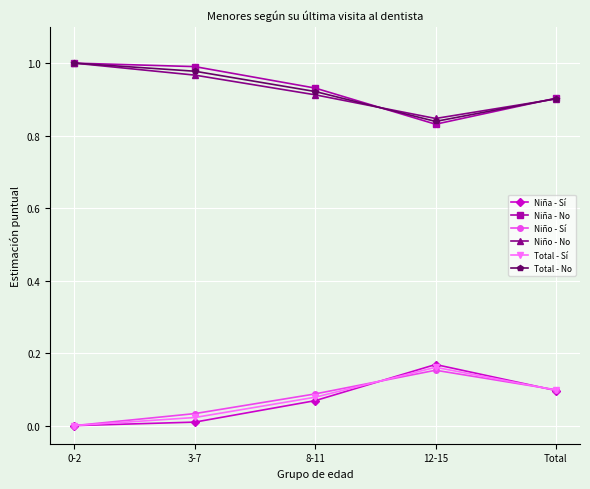

What is the total value across all series at 0-2?

3.0